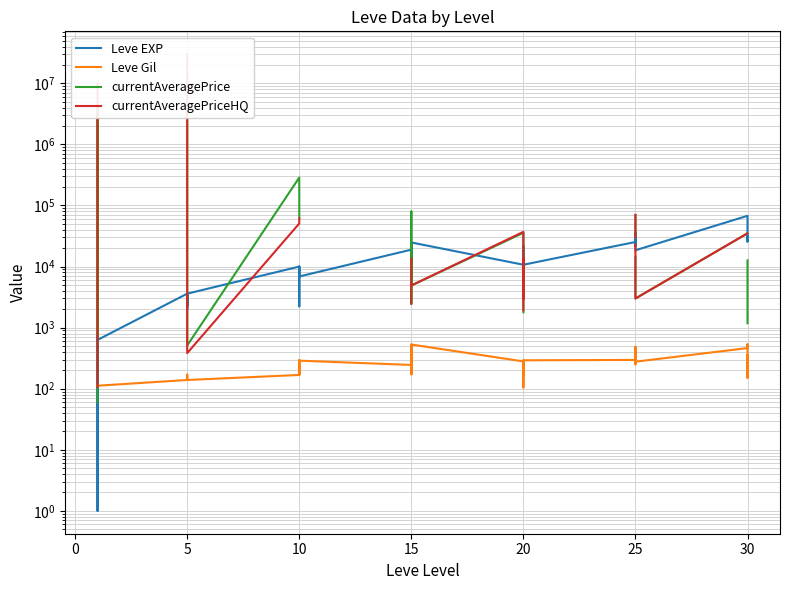

What is the total value across all series at 19?

40211.0